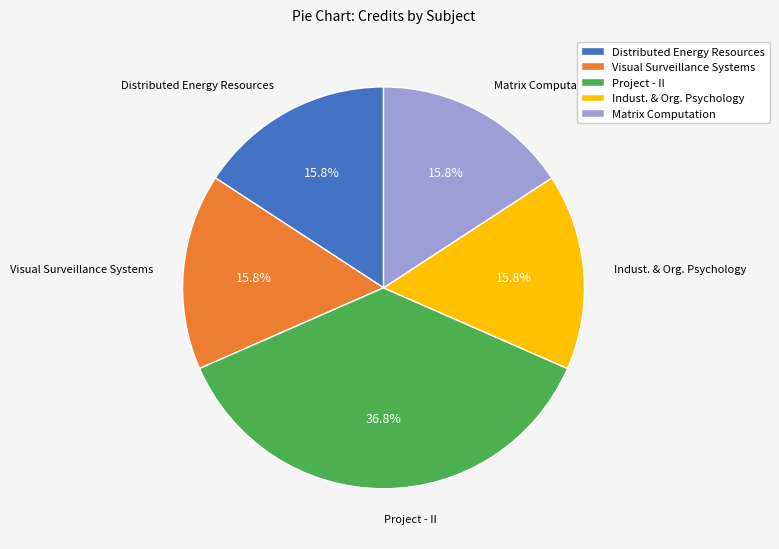

Which slice is the largest?

Project - II